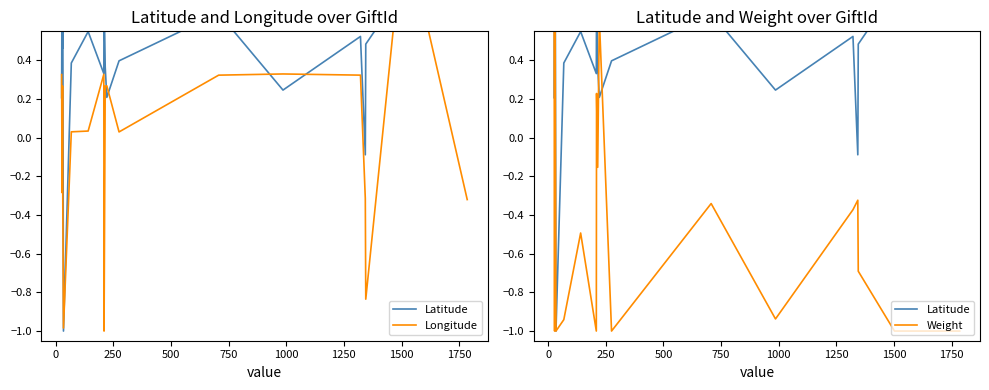

How many data points in Latitude are above 0?

18